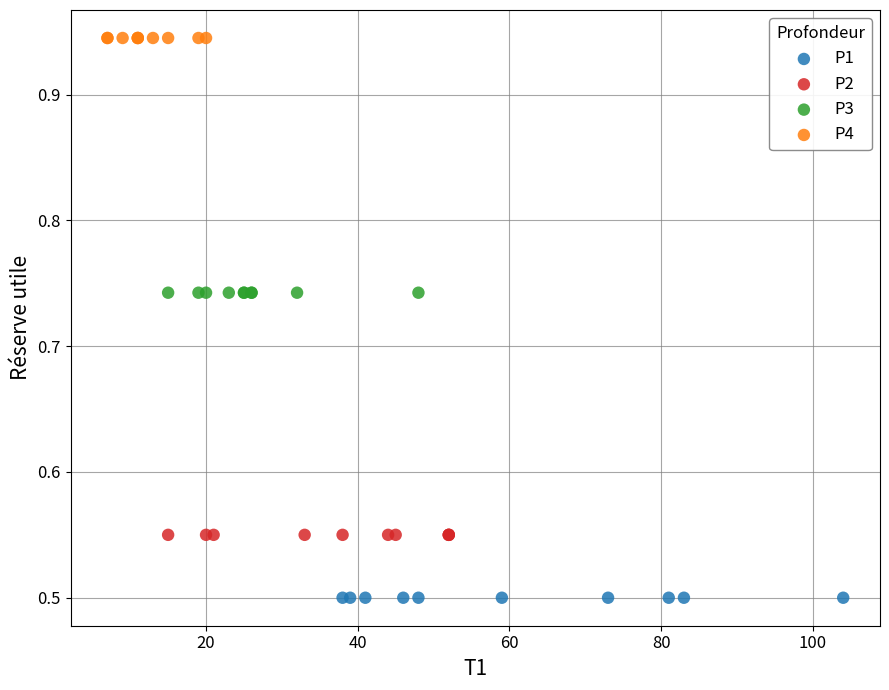

Which series contains the lowest Y value?

P1